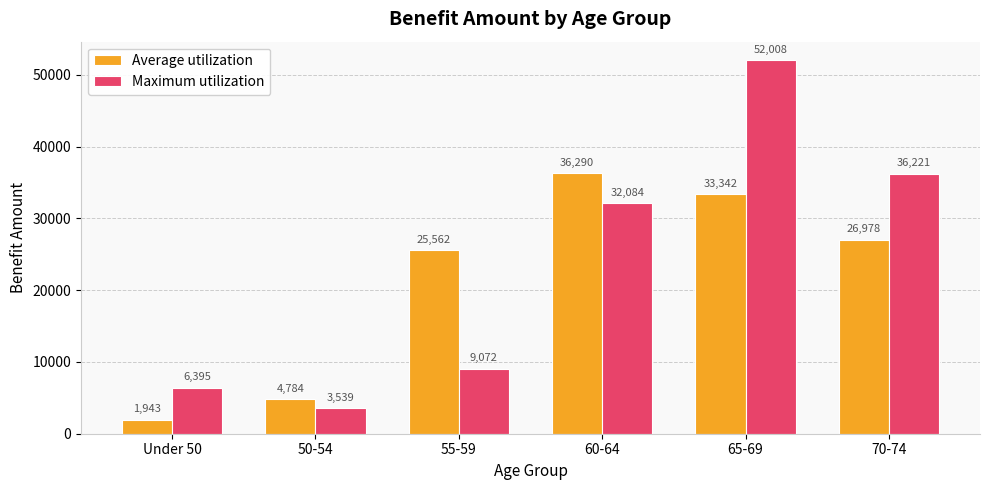

How many categories are shown in the chart?

6